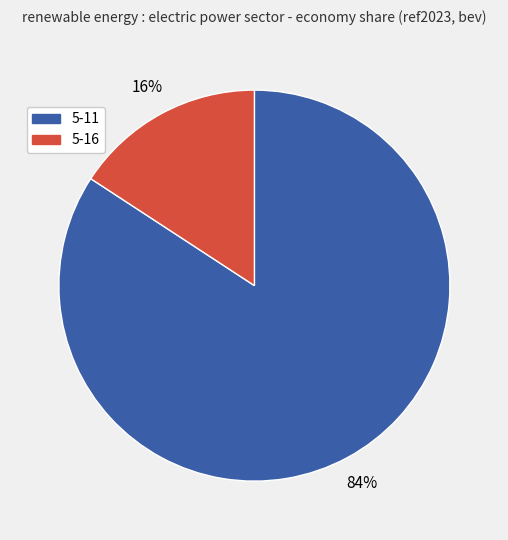

To the nearest percent, what is the difference between the 5-11 and 5-16 slice percentages?

68%